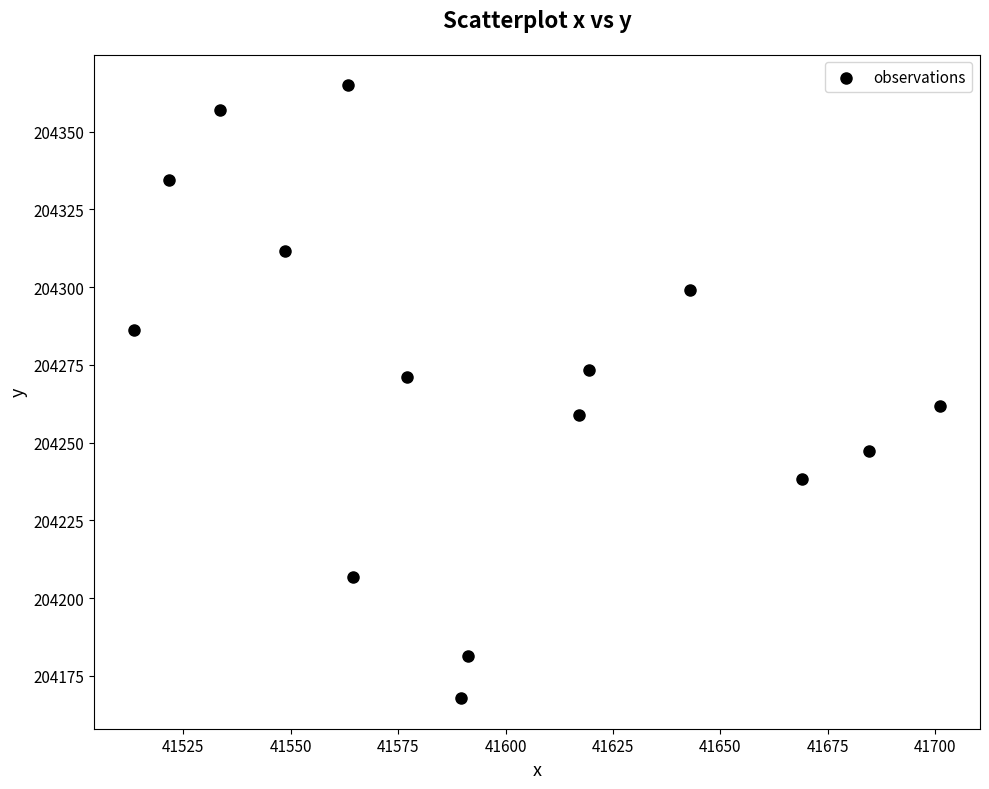

What is the range of X values (max minus min)?

187.4